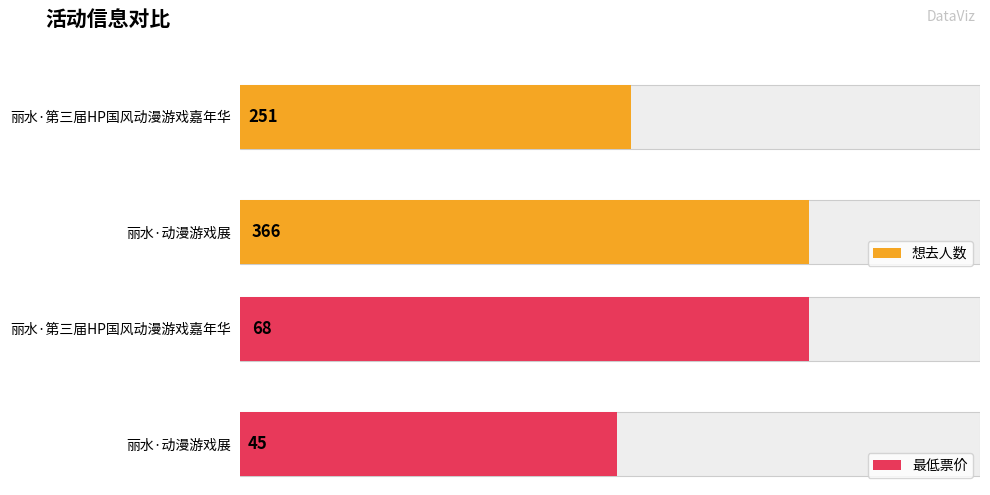

Is the value of 最低票价 at 丽水·第三届HP国风动漫游戏嘉年华 greater than the value of 想去人数 at 丽水·第三届HP国风动漫游戏嘉年华?

No